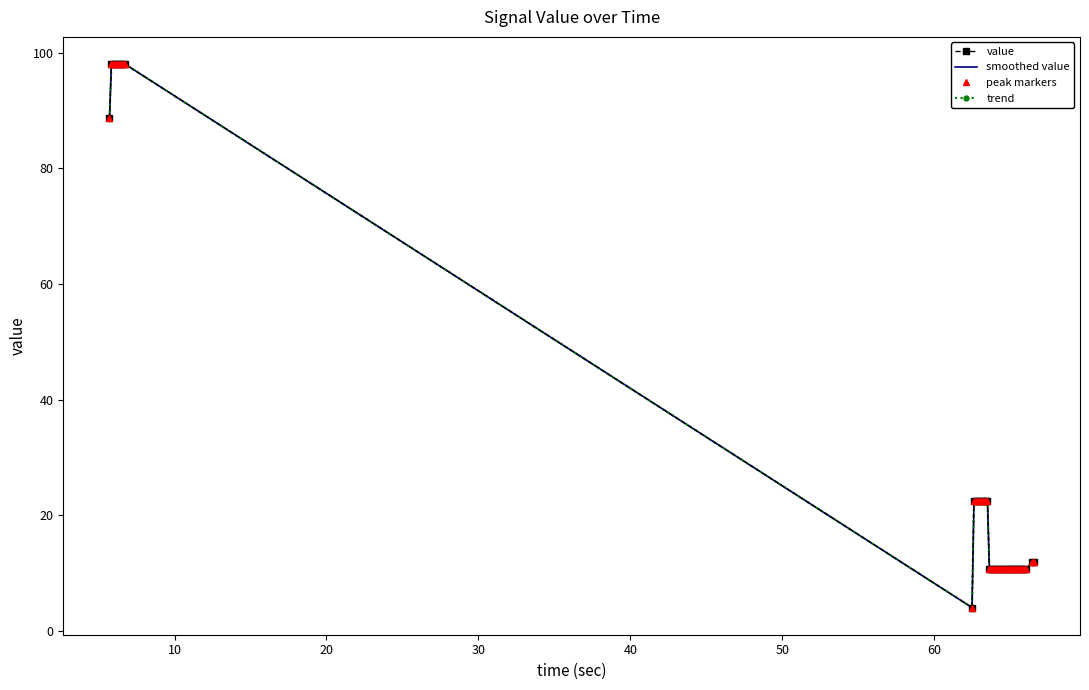

What is the value of the smoothed value point at the 19th from the left?

10.7